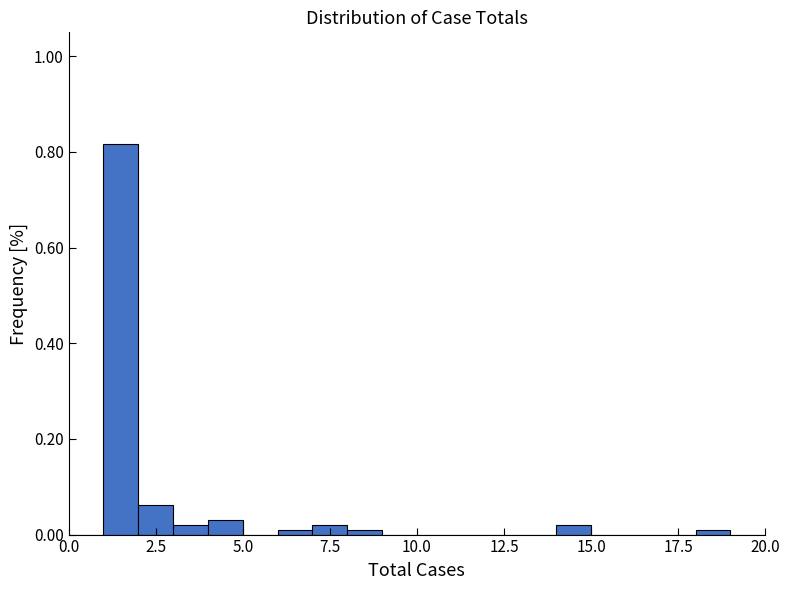

Read against the x-axis, roughly where is the centre of the tallest bar?

1.5